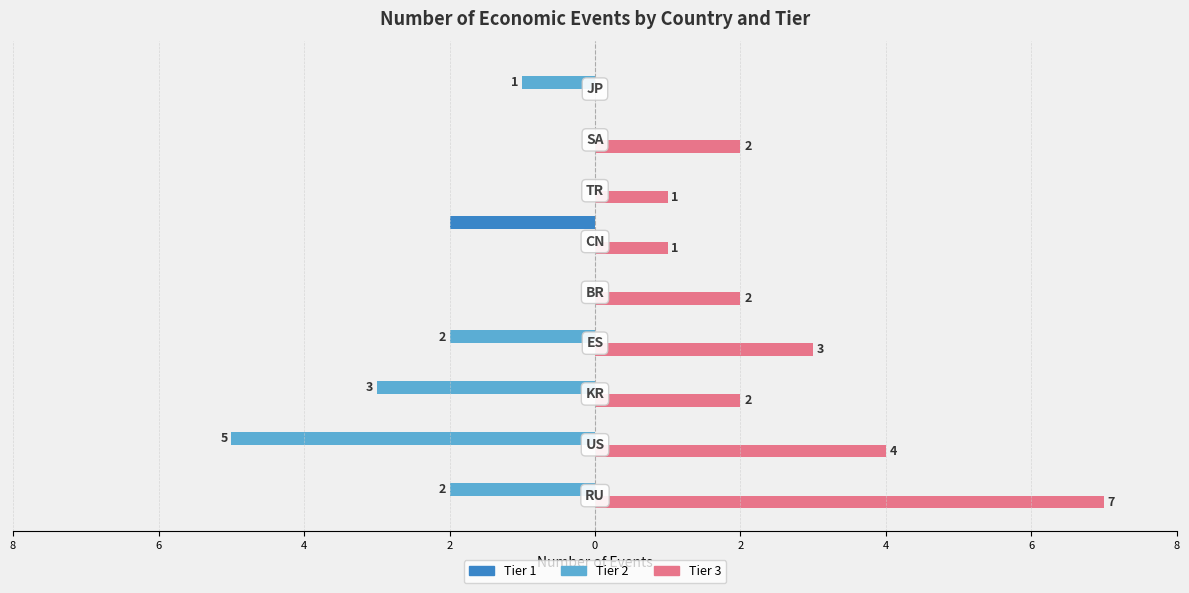

What are all the series names shown in the legend?

Tier 1, Tier 2, Tier 3